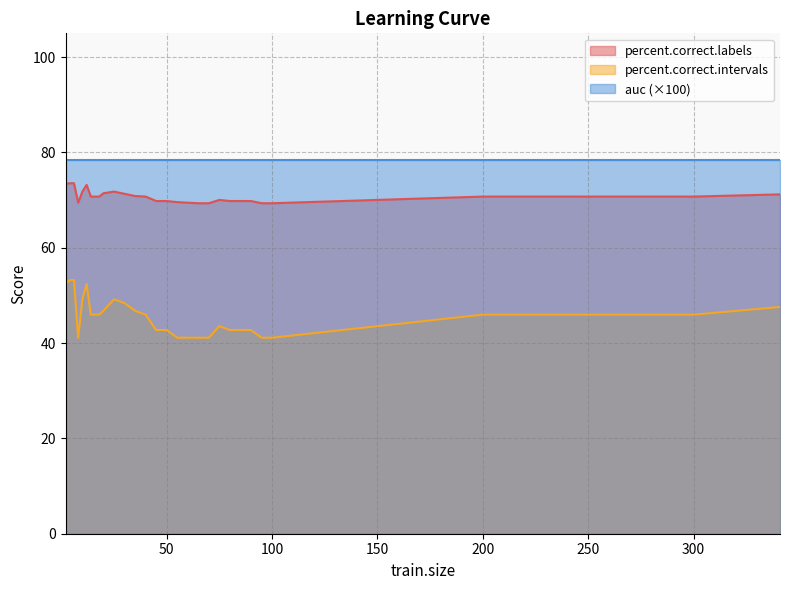

Which series has the widest spread of values?

percent.correct.intervals